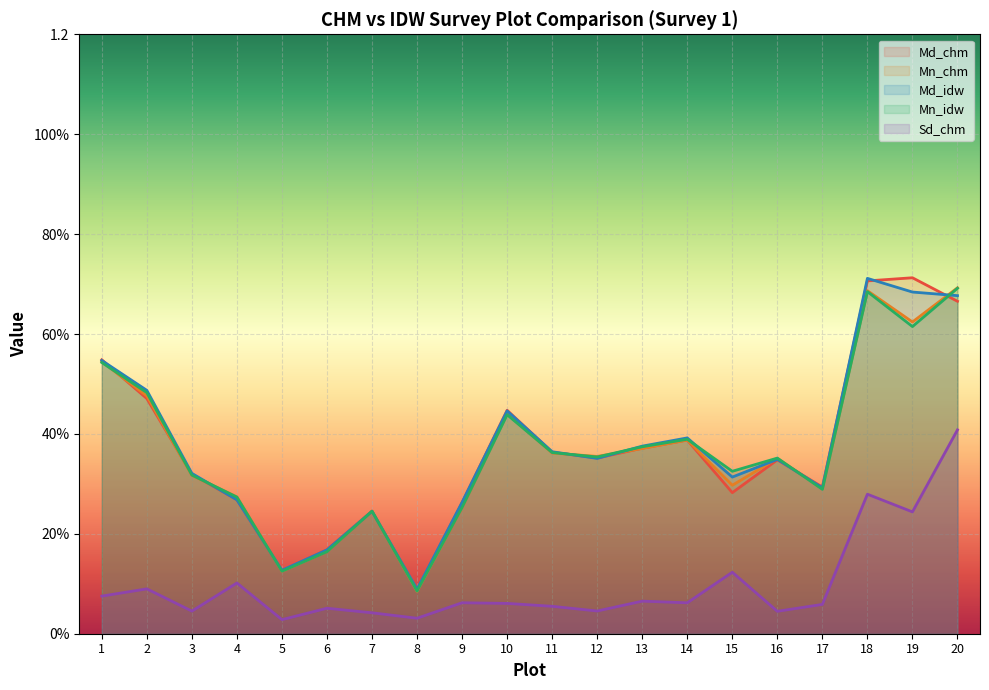

Count the number of categories in the chart.

20